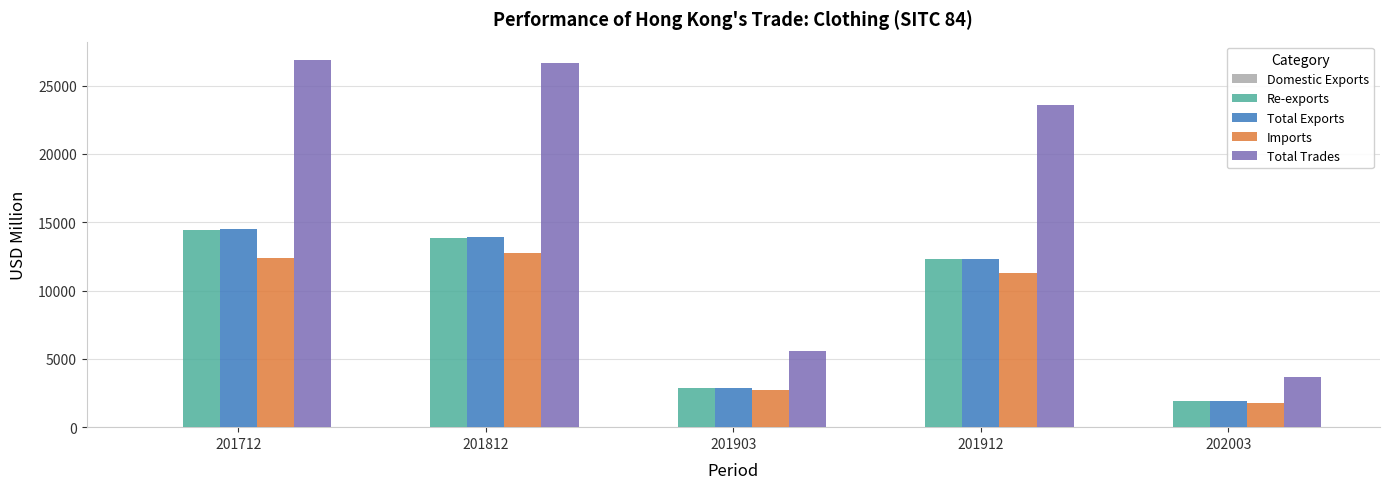

Is it true that Total Trades equals 9002.6 at 201812?

False